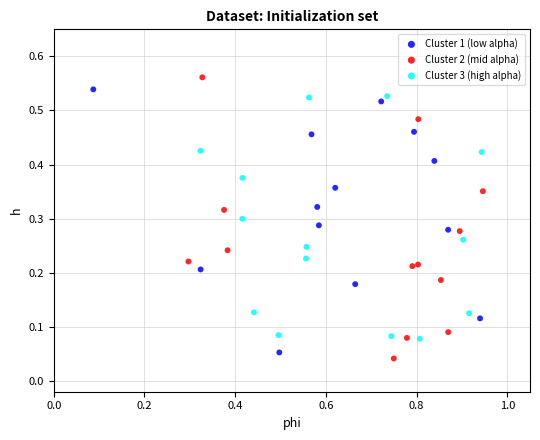

Which series has the widest spread of Y values?

Cluster 2 (mid alpha)